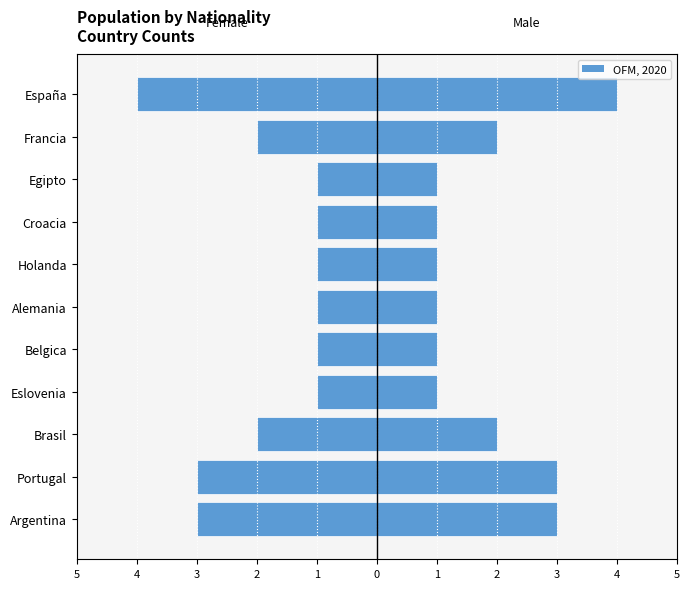

How many groups of bars are there?

11